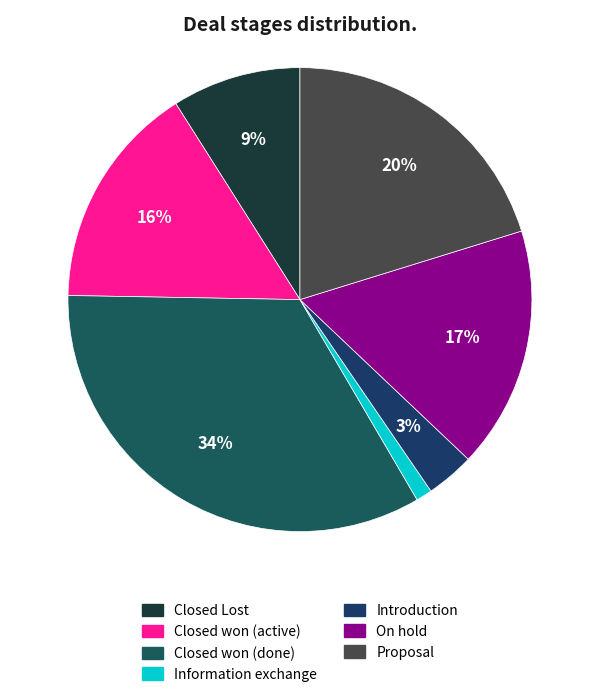

The Closed Lost slice represents 3% of the pie. True or false?

False